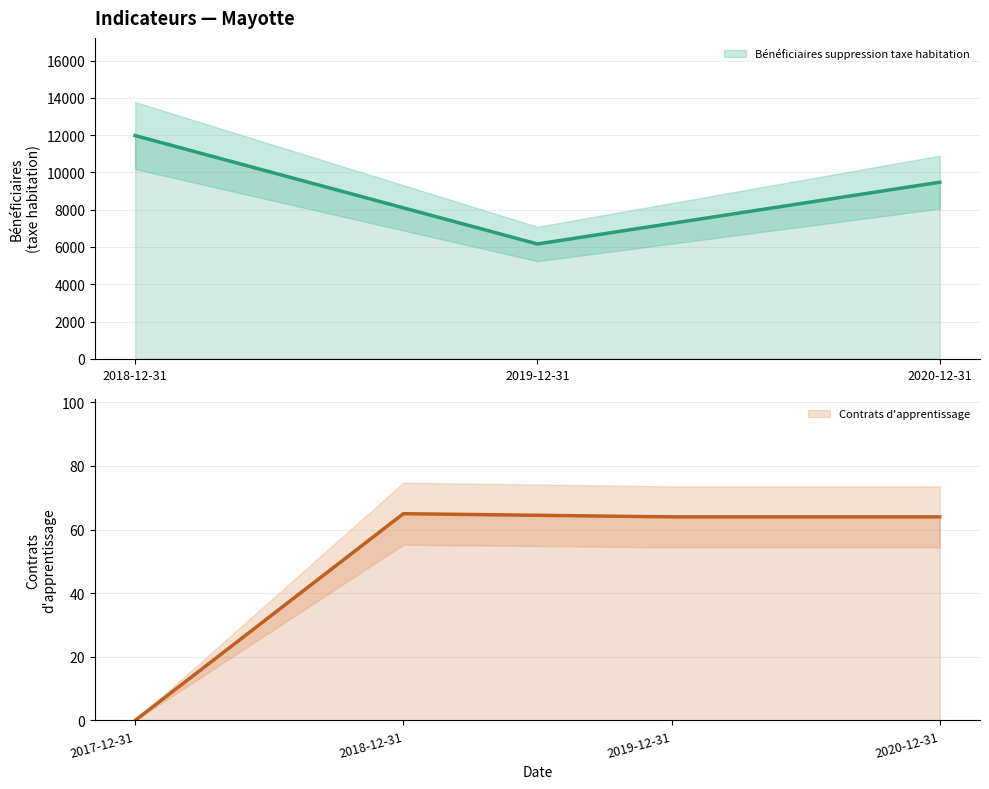

True or false: the data shows 6161 at 2019-12-31.

True